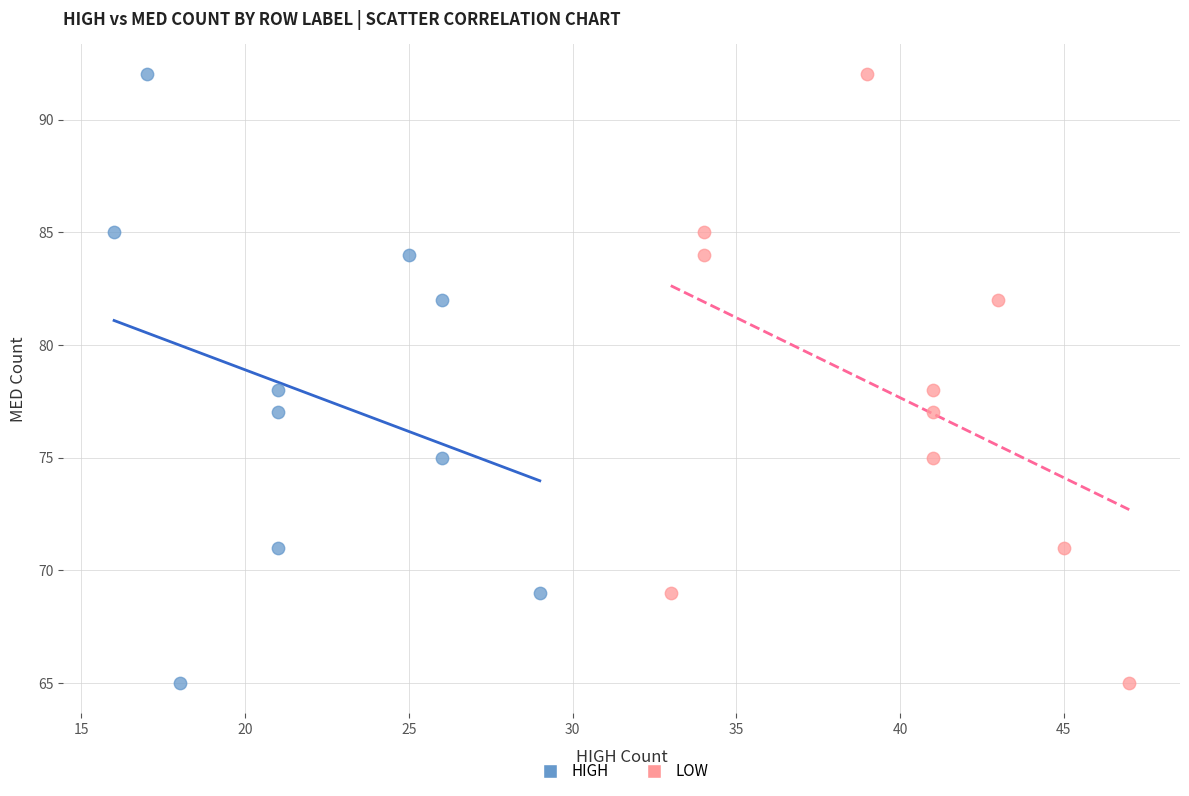

What are all the series names shown in the legend?

HIGH, LOW